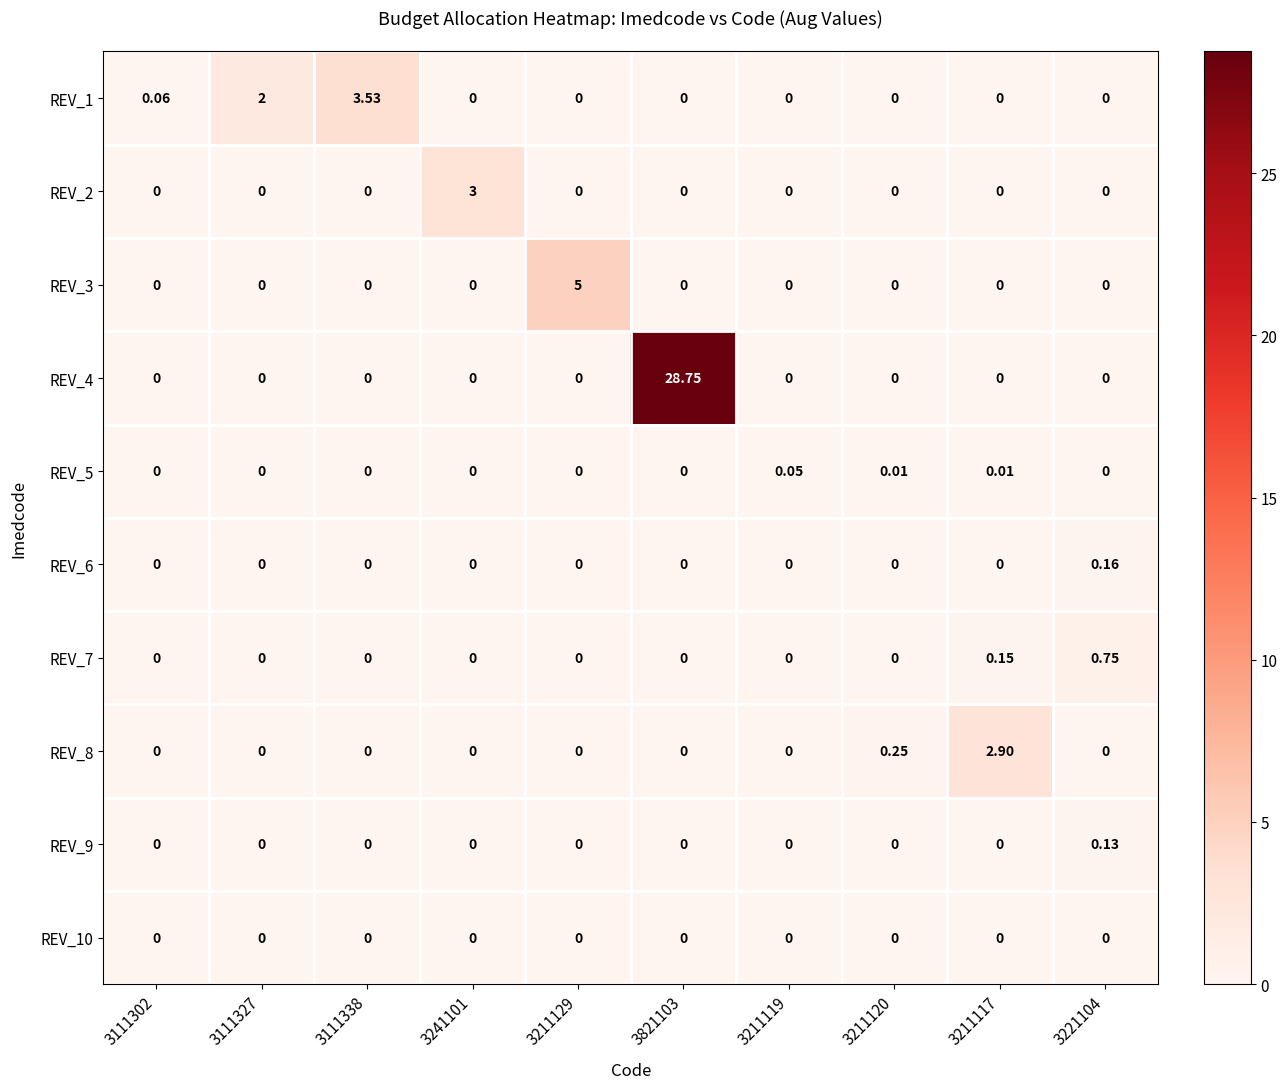

Count the number of categories in the chart.

10